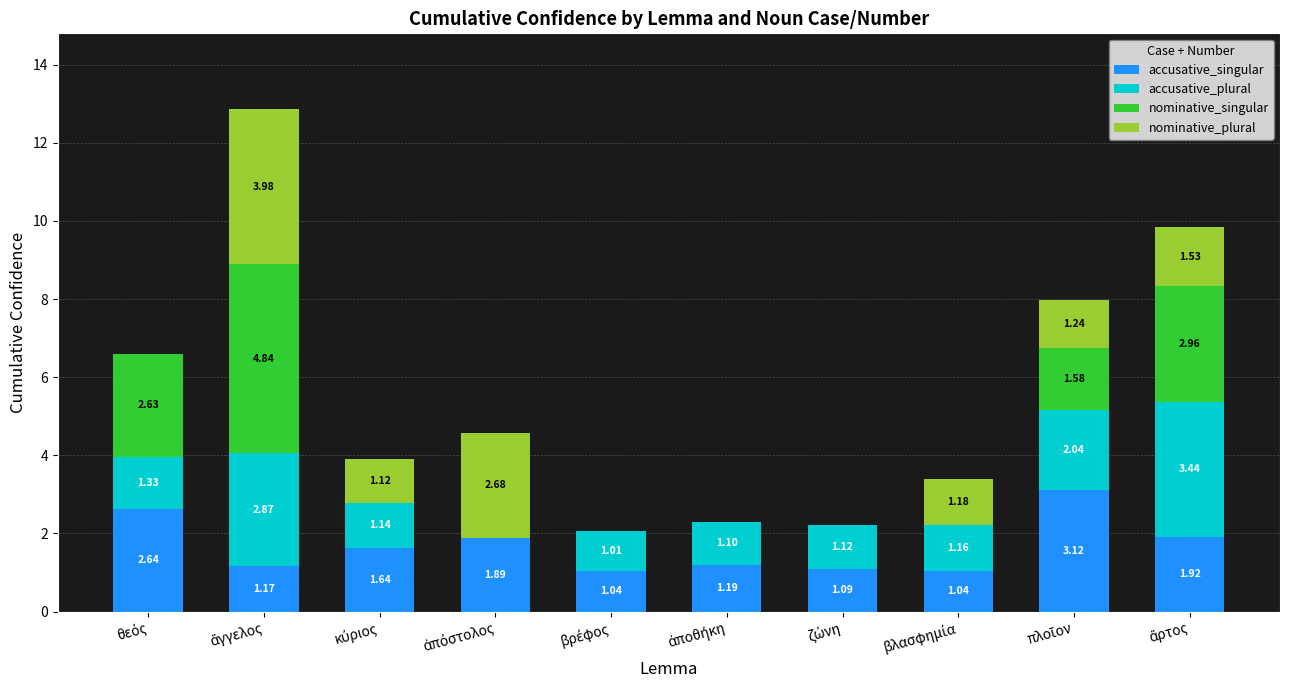

The value of accusative_plural at θεός is 1.3. True or false?

True